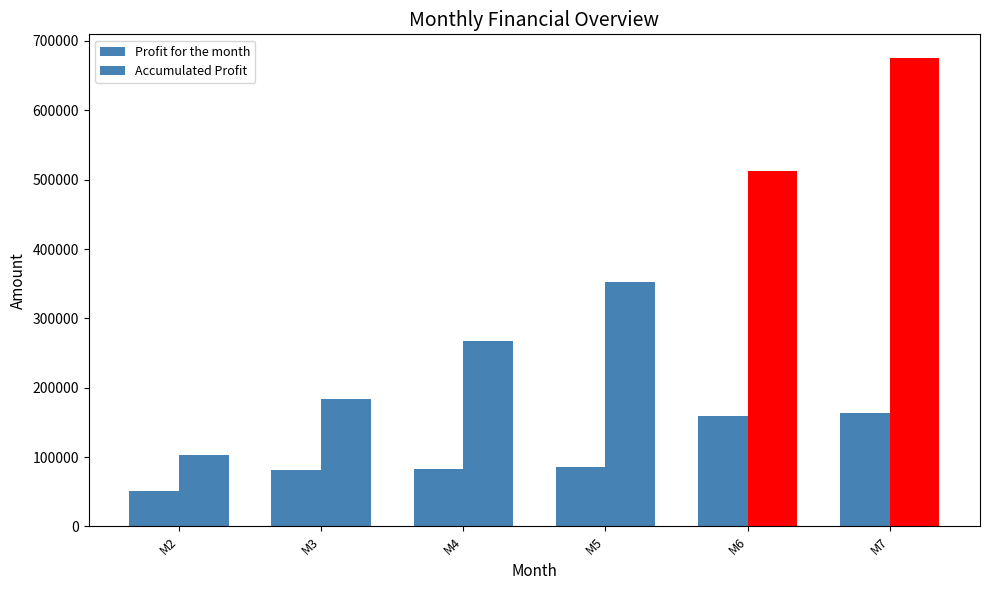

Reading left to right, what are all the values shown in this chart?

Profit for the month: 51789.0	81342.7	83169.5	85037.2	159696.9	163887.7
Accumulated Profit: 102639.0	183981.7	267151.2	352188.4	511885.3	675773.0